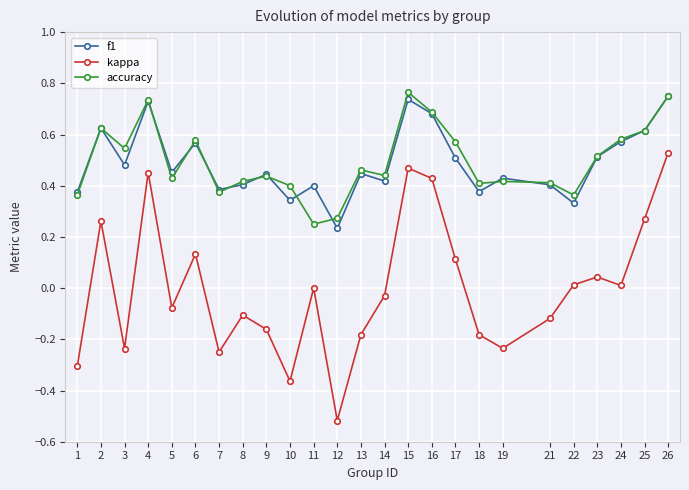

At which category does the chart reach its minimum across all series?

12